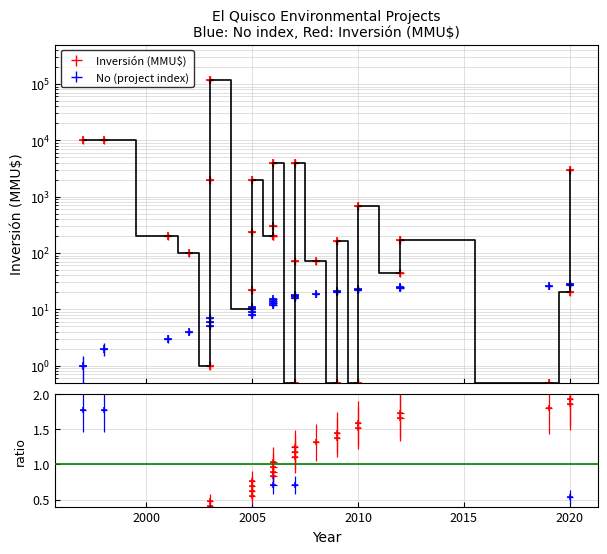

True or false: Inversión(MMU$) and No cross at least once.

True